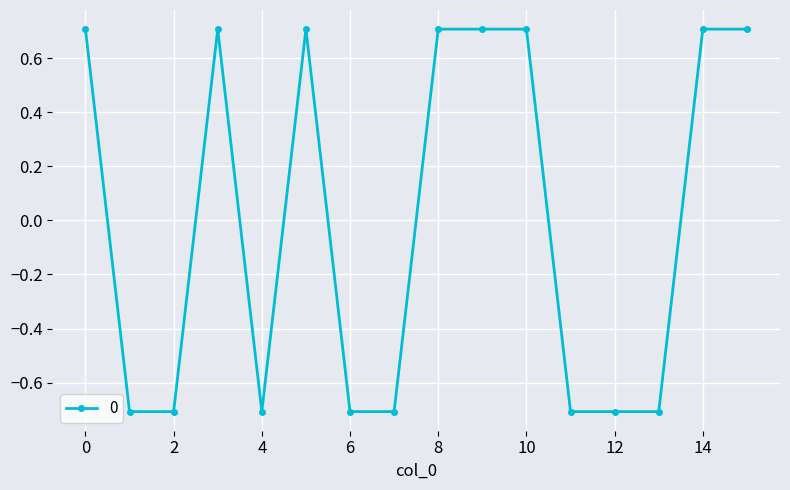

What is the greatest value displayed?

0.7